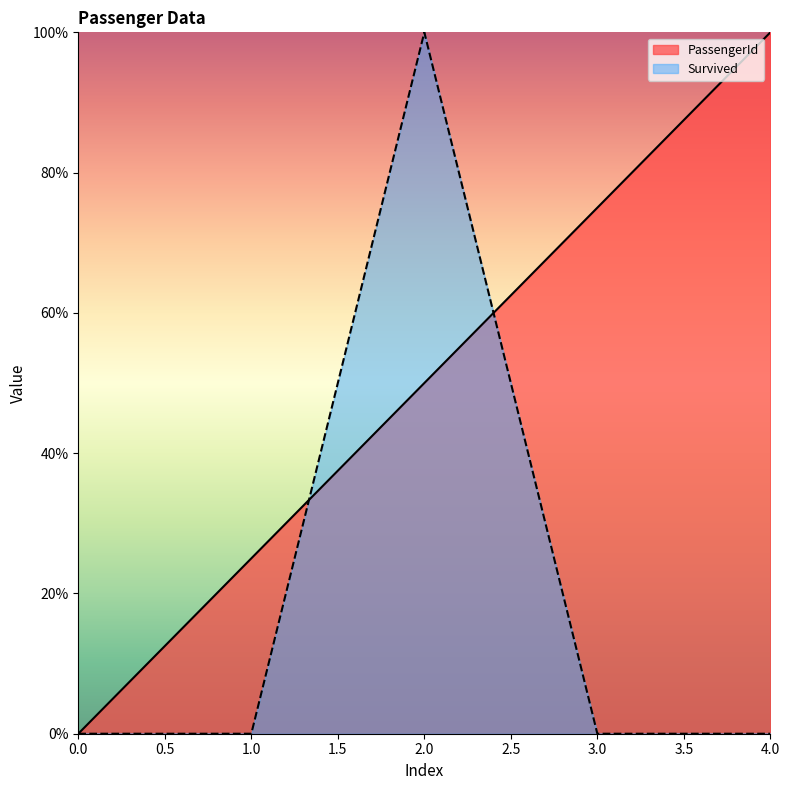

Does the chart display data point markers on the line(s)?

No